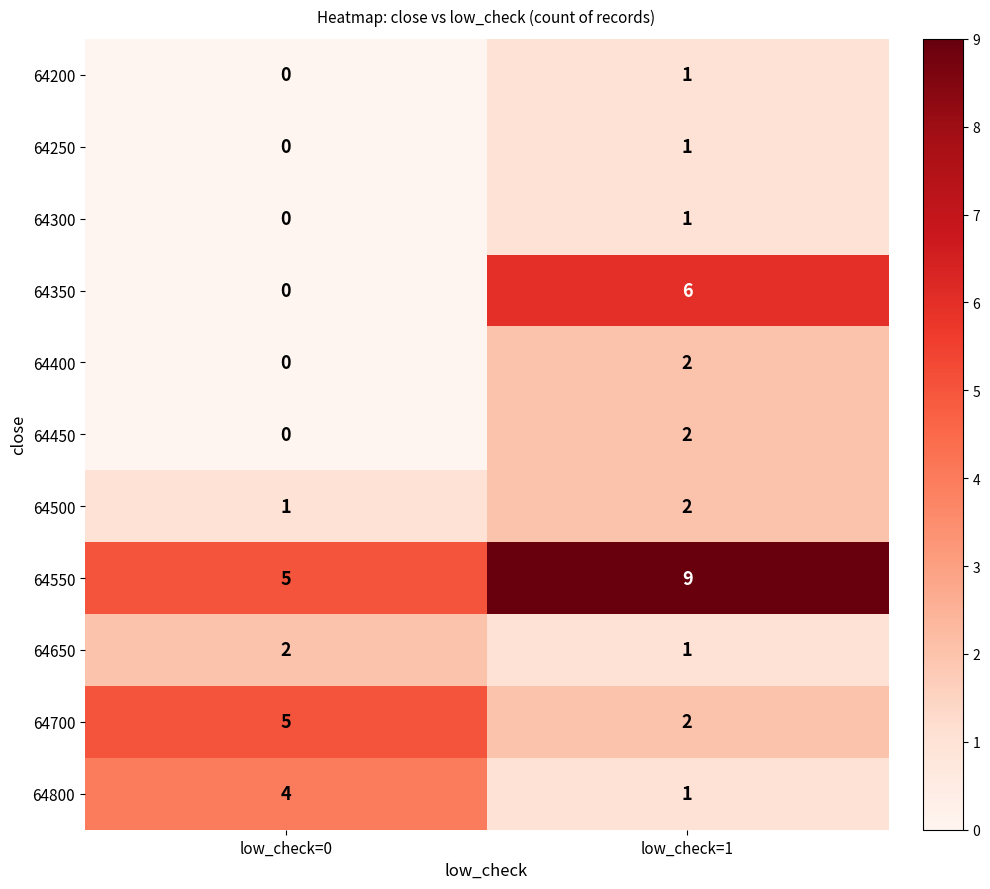

At which label does 64350 reach its minimum?

low_check=0